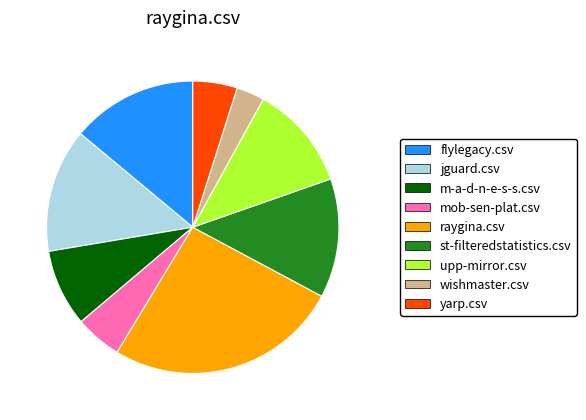

Count the number of slices in the pie.

9